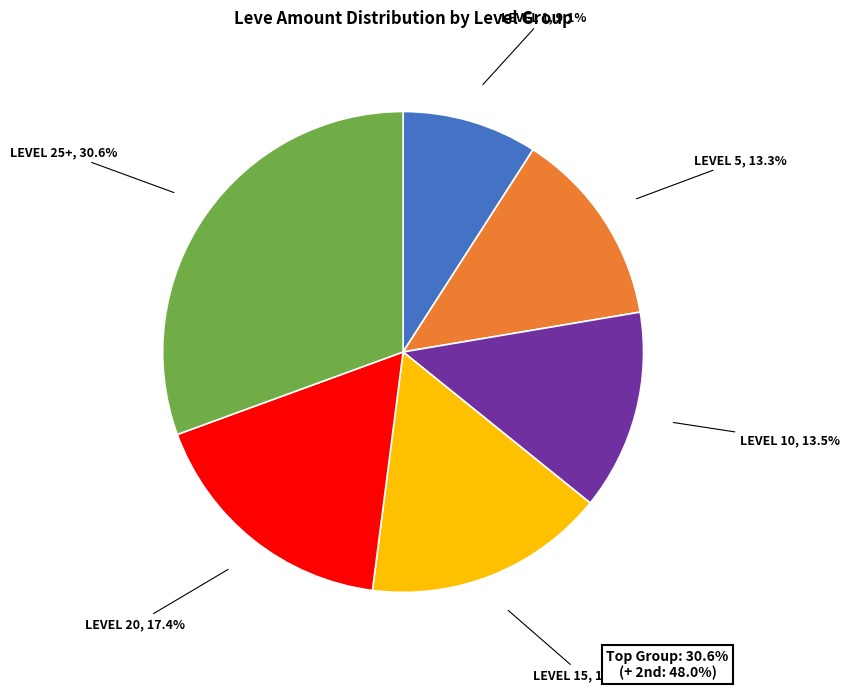

Does any single category account for the majority?

No